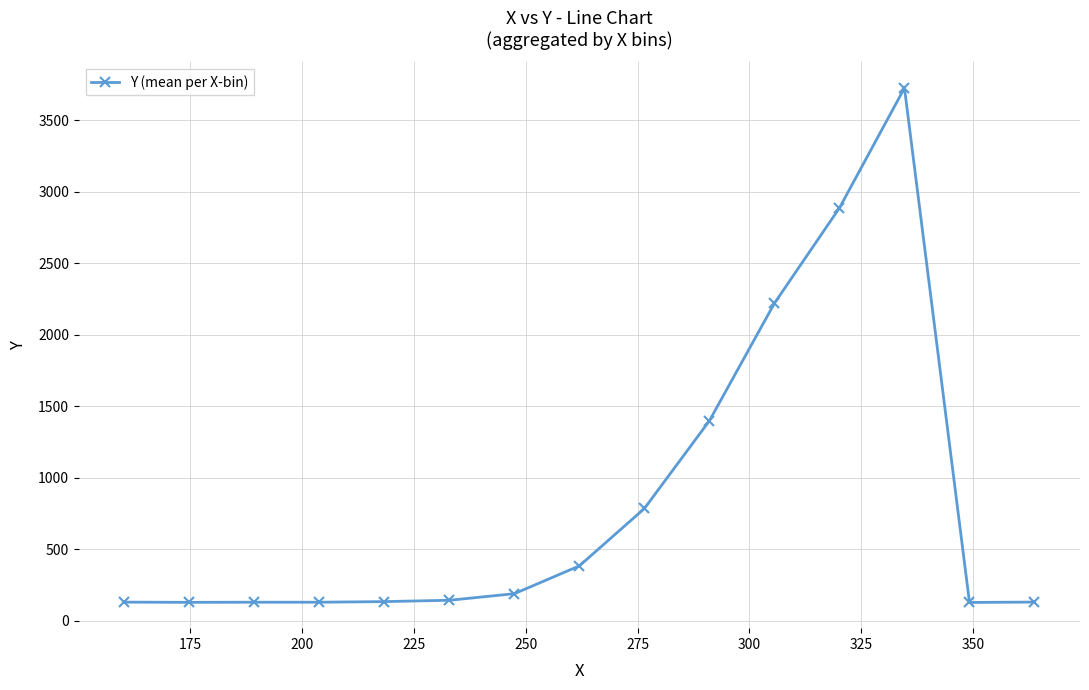

What is the value of the 8th point from the left?

384.3